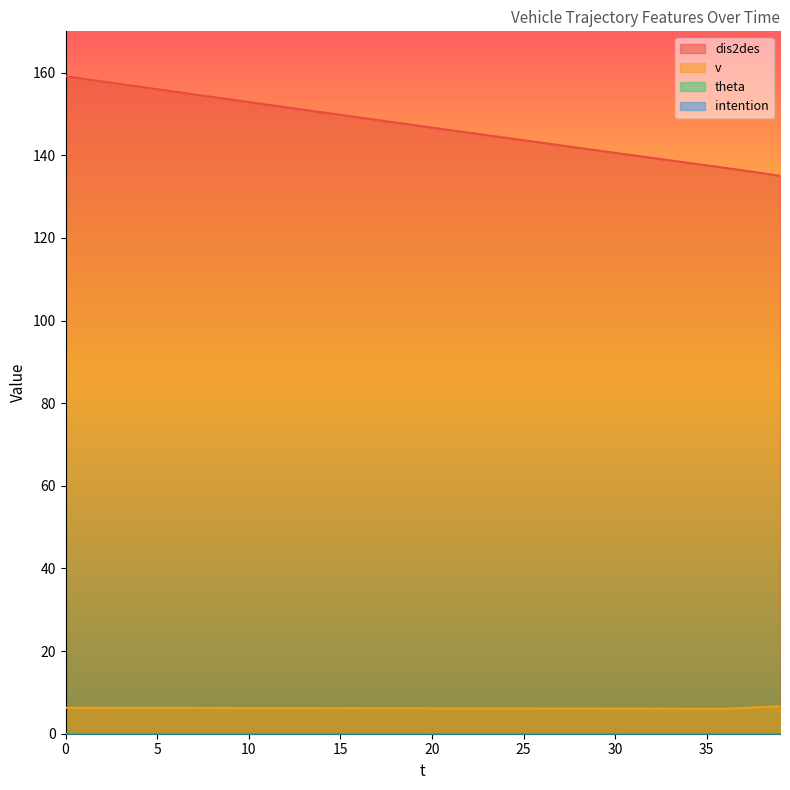

How many lines are shown in the chart?

4